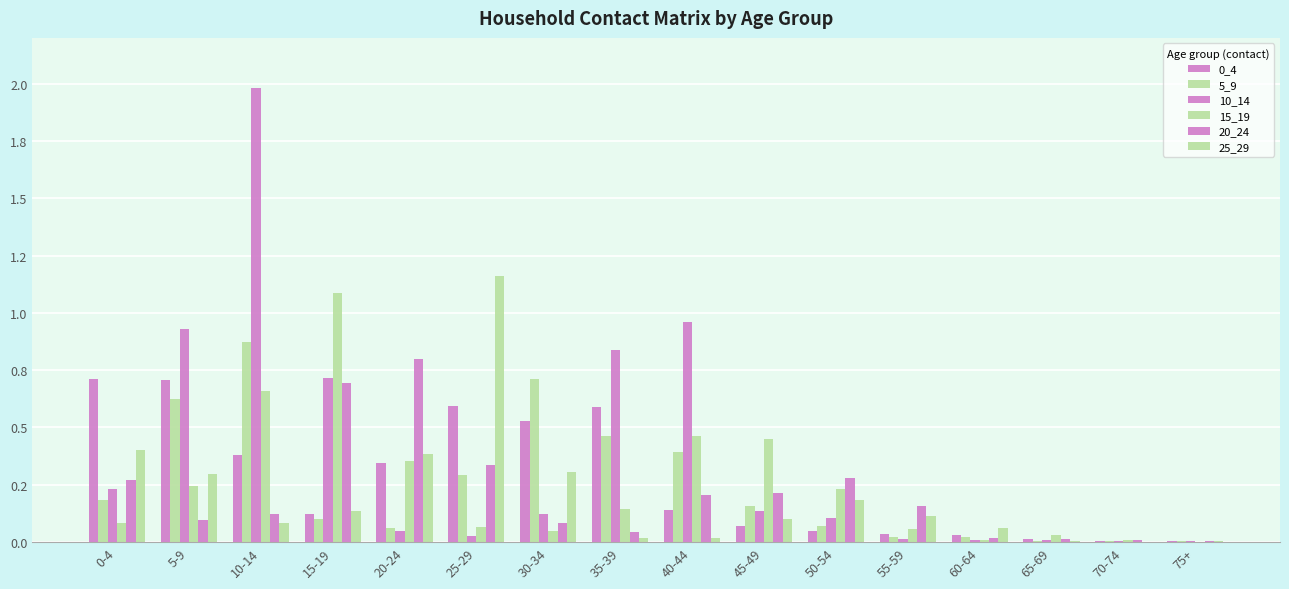

What is the sum of the 5_9 values at 15-19 and 35-39?

0.6